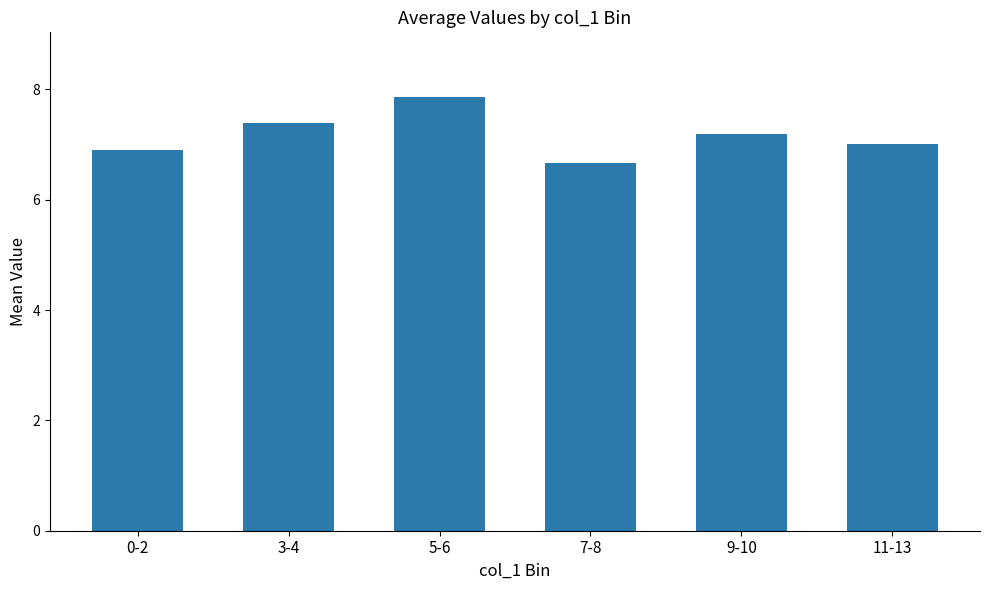

List the labels in order of value, largest first.

5-6, 3-4, 9-10, 11-13, 0-2, 7-8